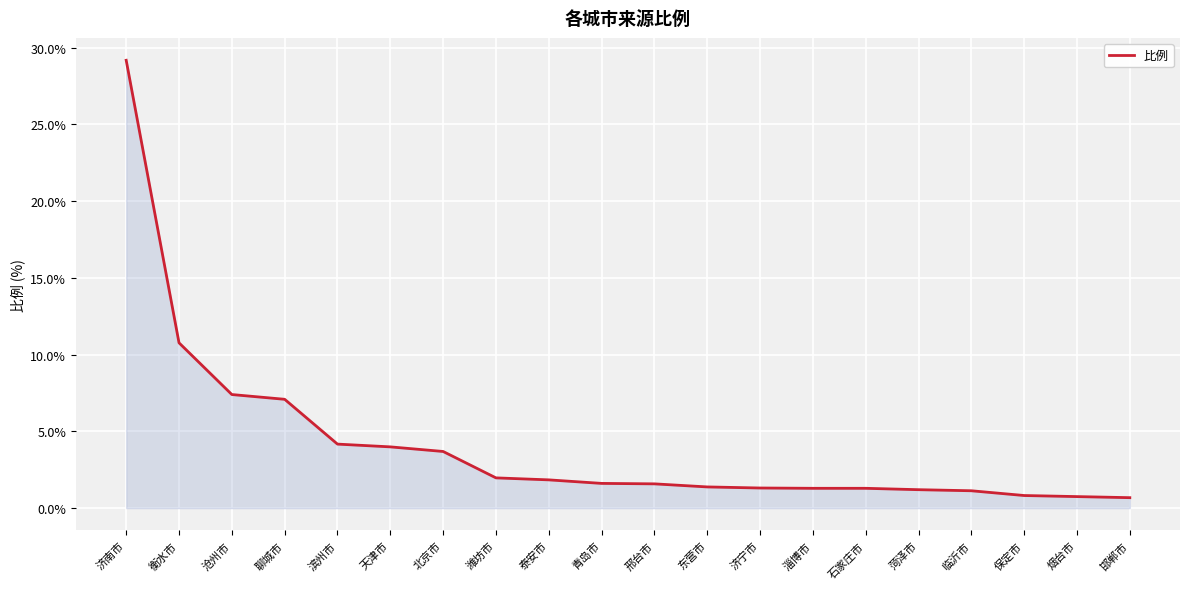

The chart shows a value of 4.2 at 滨州市. True or false?

True